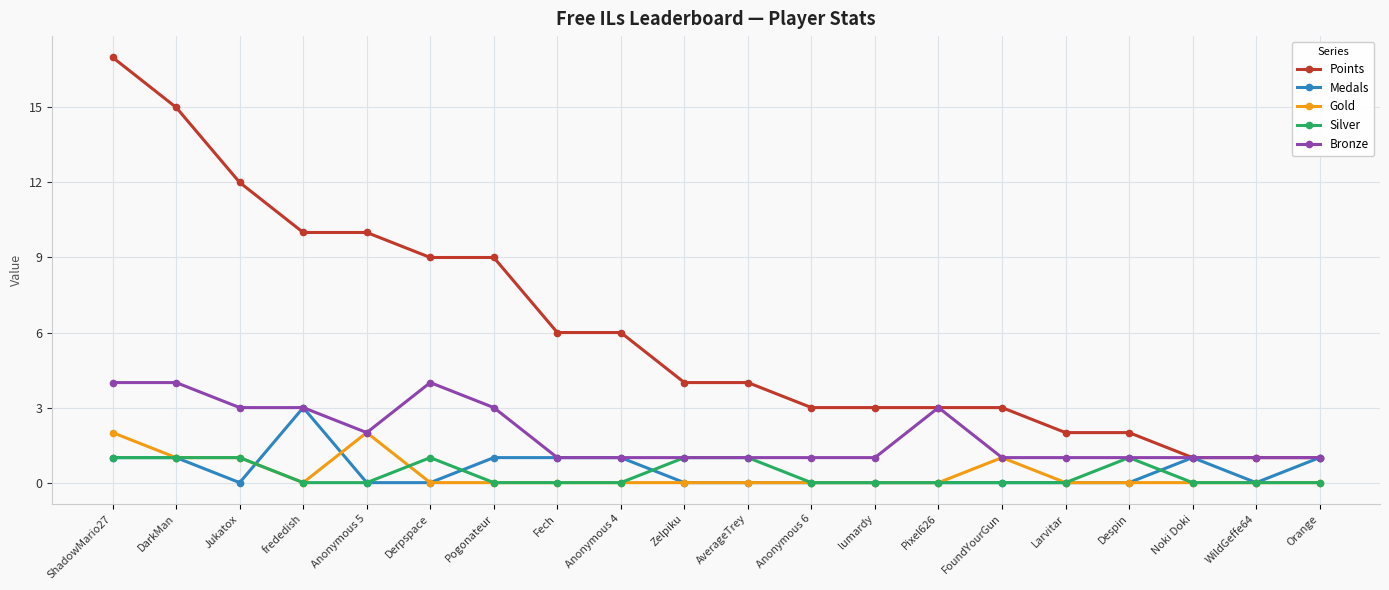

Reading left to right, transcribe all the data shown in this chart.

Points: 17	15	12	10	10	9	9	6	6	4	4	3	3	3	3	2	2	1	1	1
Medals: 1	1	0	3	0	0	1	1	1	0	0	0	0	0	0	0	0	1	0	1
Gold: 2	1	1	0	2	0	0	0	0	0	0	0	0	0	1	0	0	0	0	0
Silver: 1	1	1	0	0	1	0	0	0	1	1	0	0	0	0	0	1	0	0	0
Bronze: 4	4	3	3	2	4	3	1	1	1	1	1	1	3	1	1	1	1	1	1